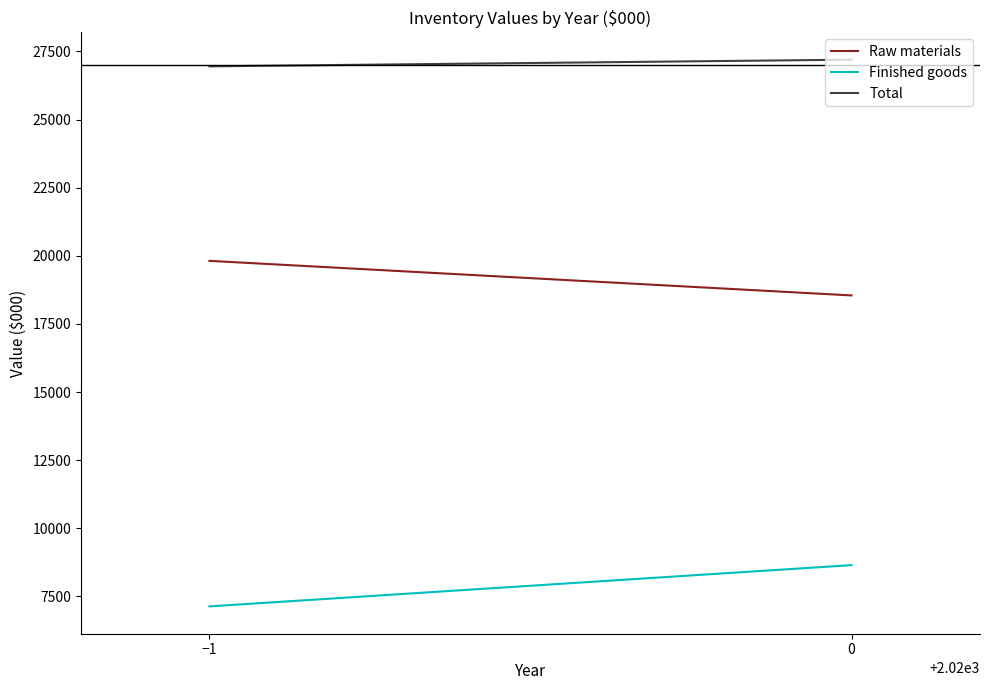

What is the total value across all series at −1?

53906